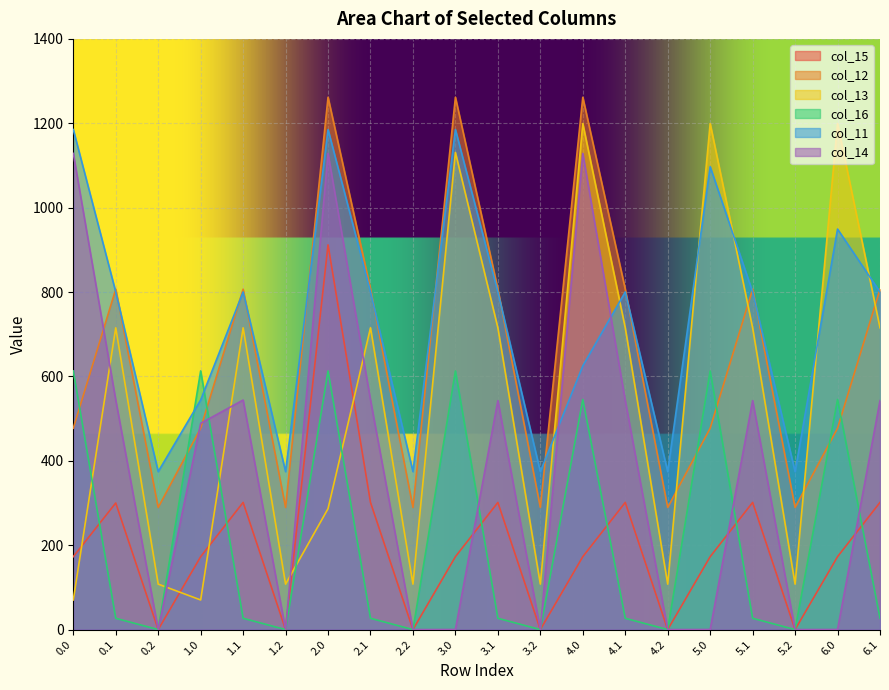

What position from the left is 5.0?

16